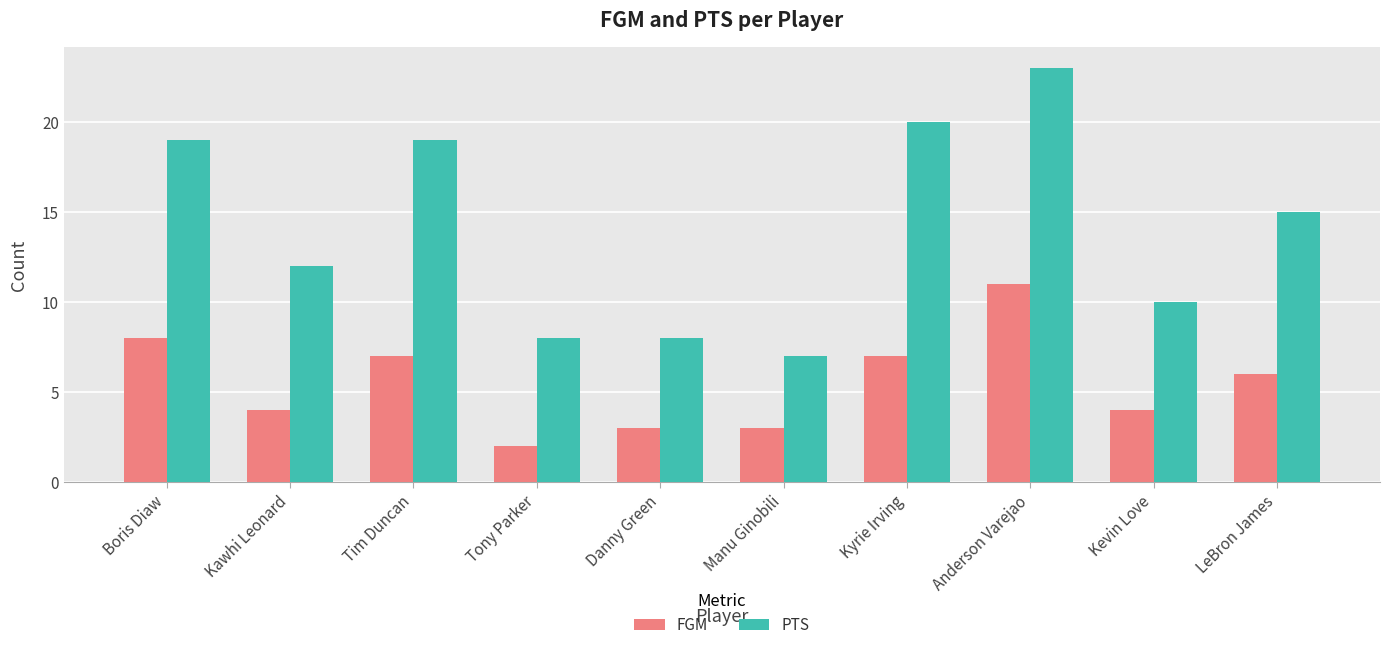

What is the value of the PTS bar at the 8th from the left?

23